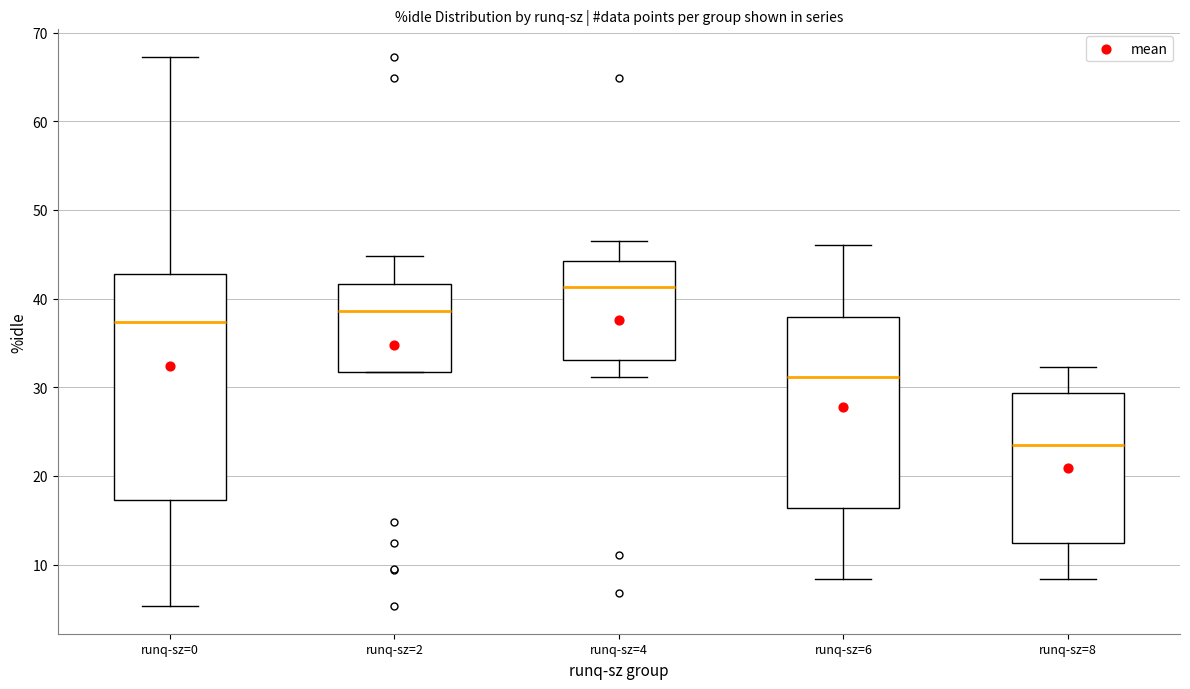

Reading left to right, read every box against the y-axis: the position of its median line, the range the box covers, and the ends of its whiskers. The values are not printed on the chart, so give them approximately, as read against the axis.

runq-sz=0: median 37, box 17 to 43, whiskers 5 to 67
runq-sz=2: median 39, box 32 to 42, whiskers 32 to 45
runq-sz=4: median 41, box 33 to 44, whiskers 31 to 47
runq-sz=6: median 31, box 16 to 38, whiskers 8 to 46
runq-sz=8: median 23, box 12 to 29, whiskers 8 to 32